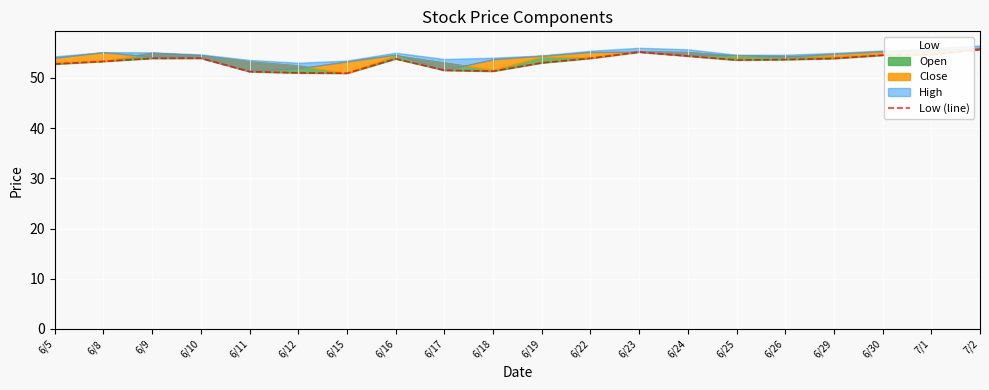

The chart shows a value of 84.6 at 6/26. True or false?

False